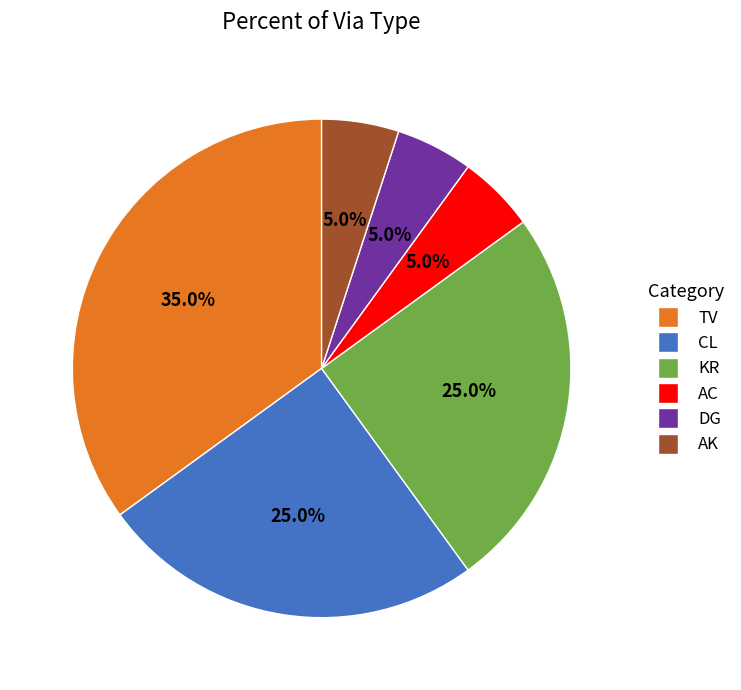

To the nearest percent, what is the combined percentage of AK and AC?

10%